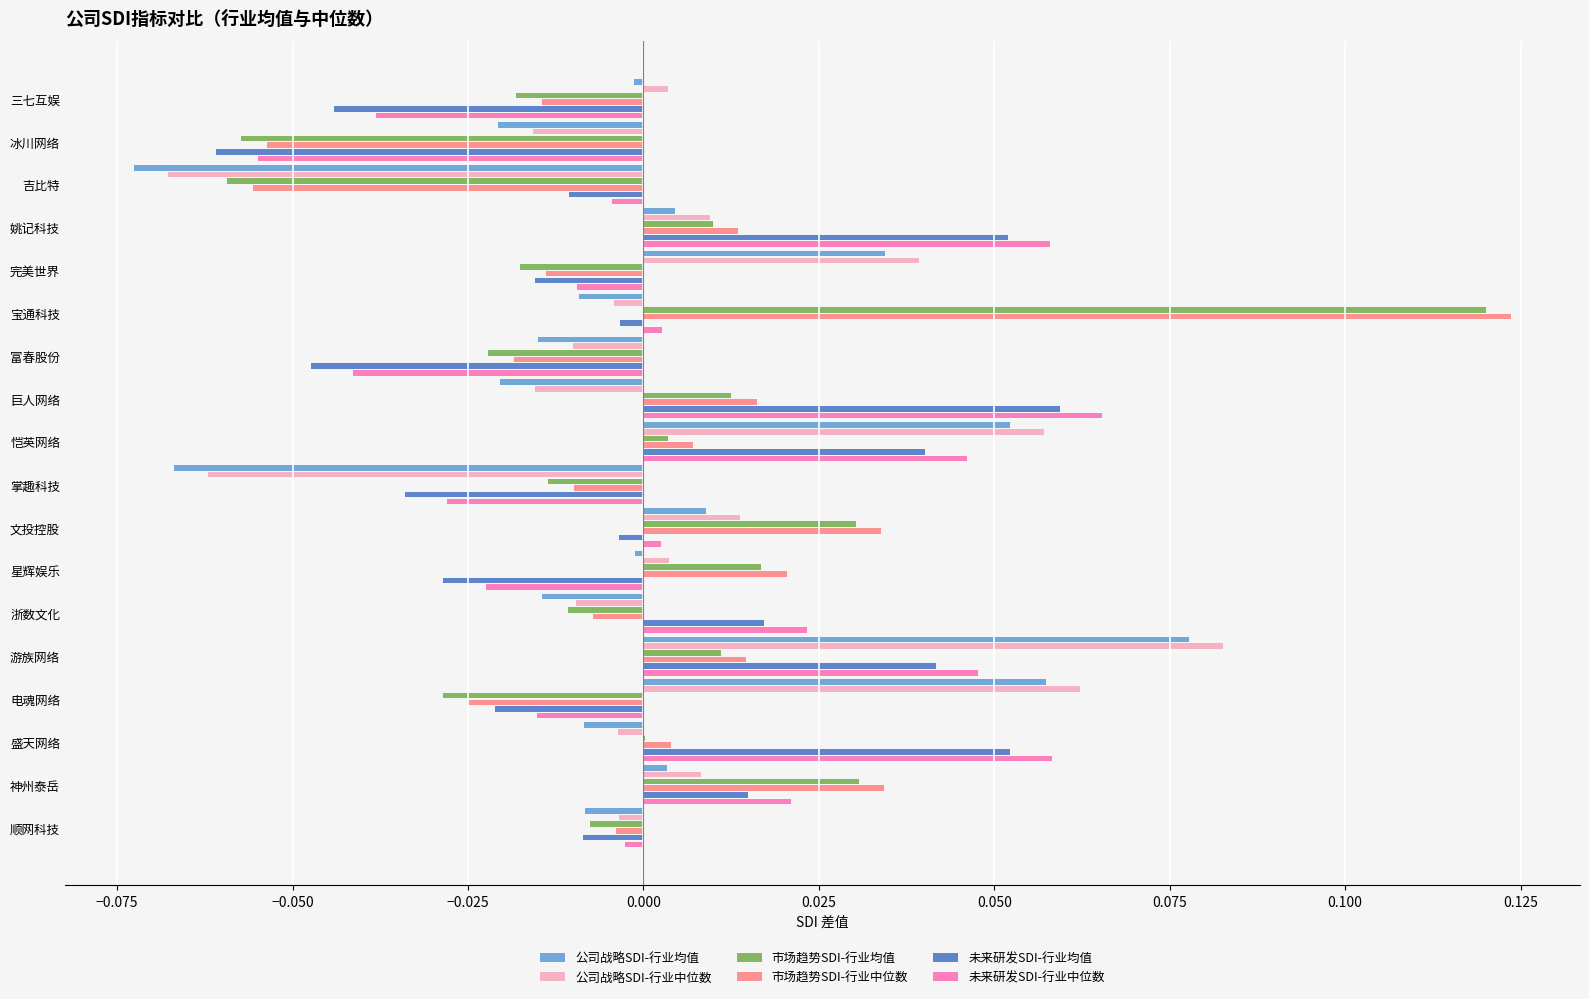

The 公司战略SDI-行业中位数 series shows -0.0 at 顺网科技. True or false?

True